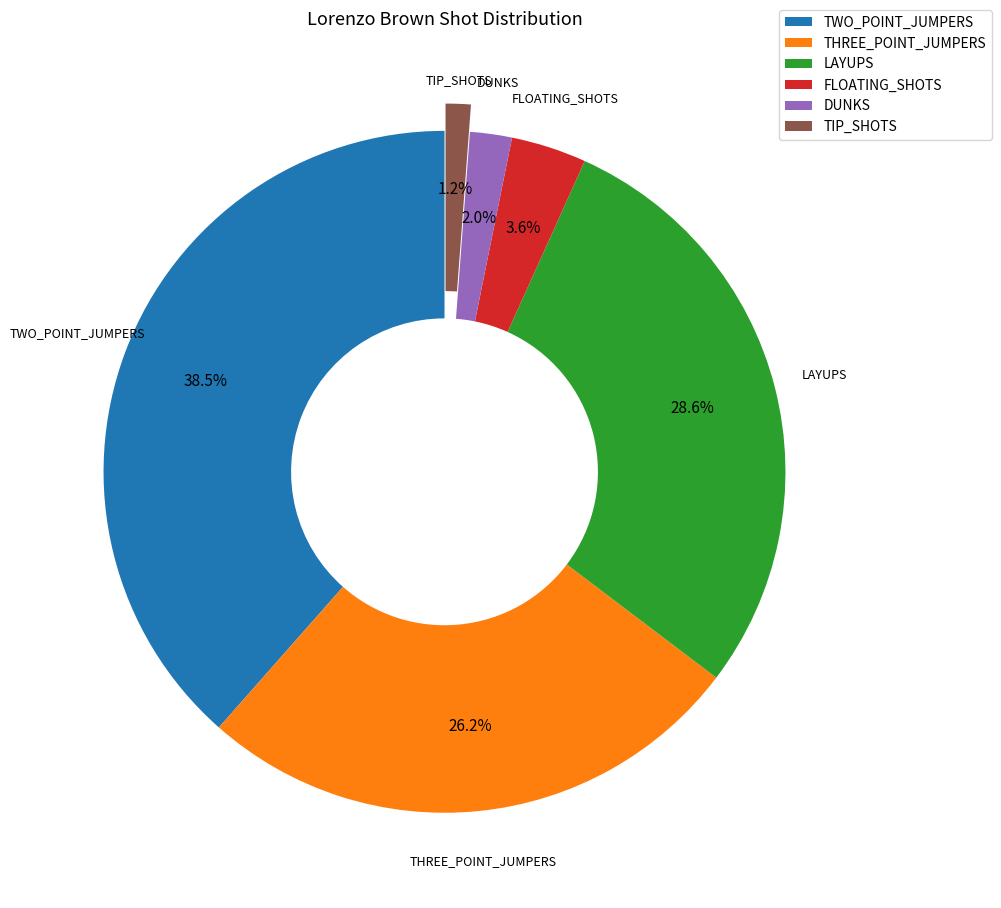

To the nearest percent, what is the difference between the largest and smallest slice percentages?

37%